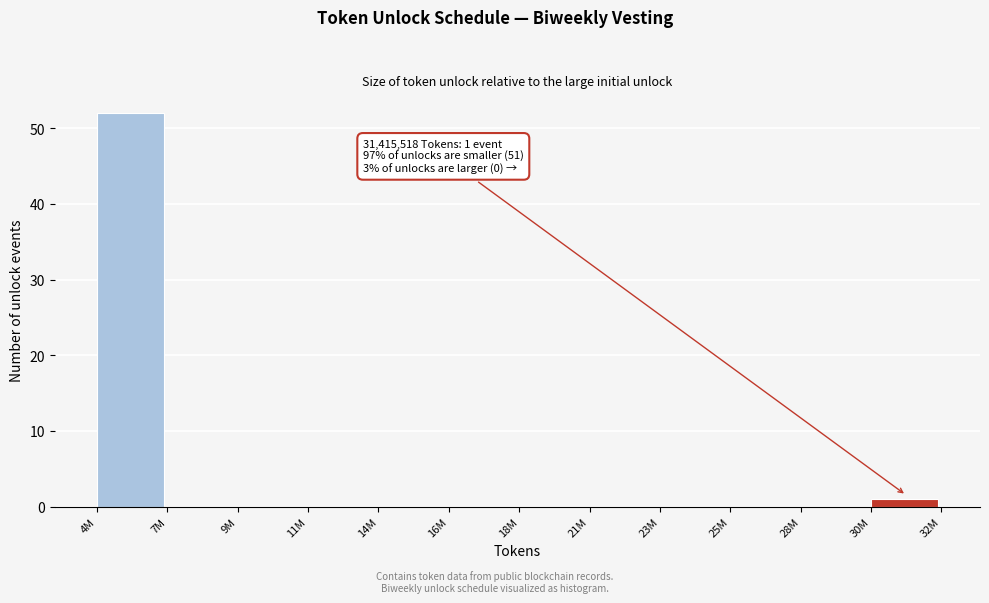

Reading right to left, list all the values displayed in this chart.

30M=1	28M=0	25M=0	23M=0	21M=0	18M=0	16M=0	14M=0	11M=0	9M=0	7M=0	4M=52